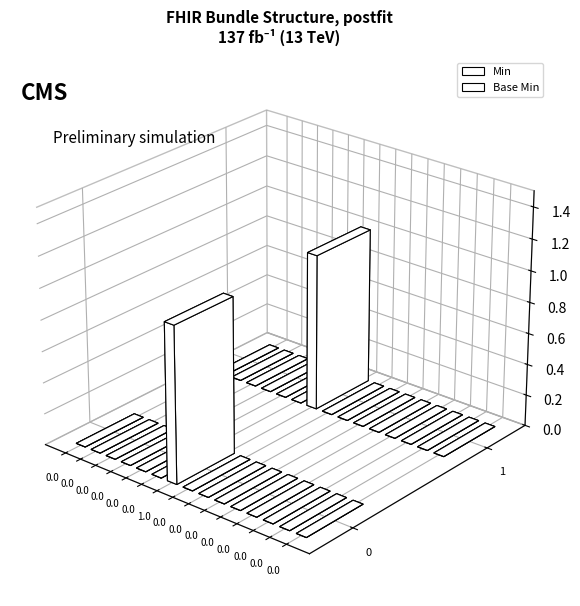

Count the Base Min values in the range 0 to 1.

15